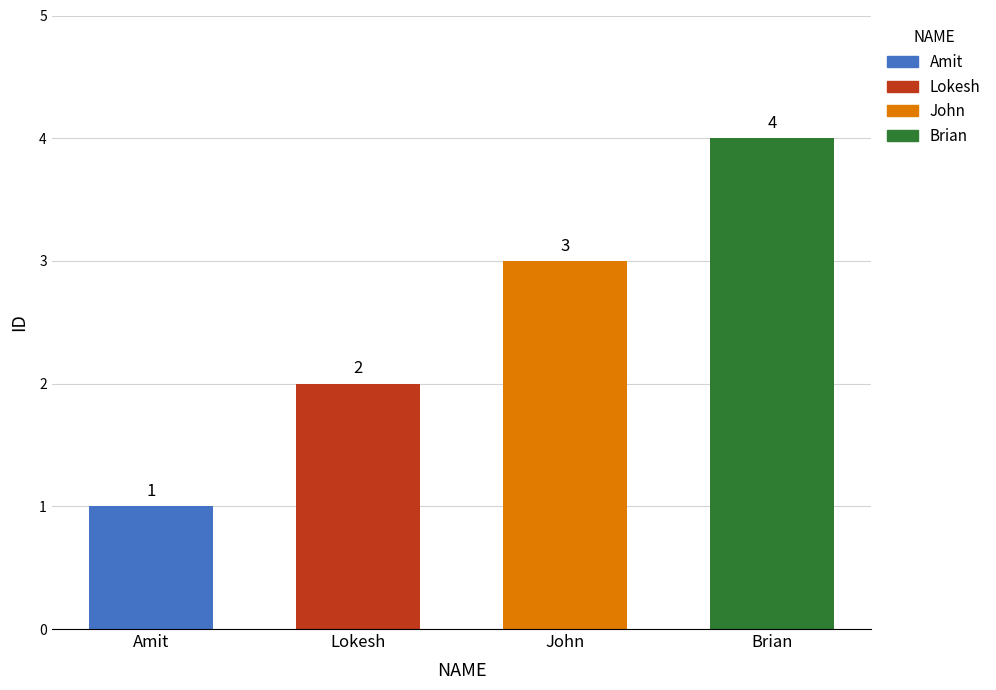

The value at Brian is 2. True or false?

False